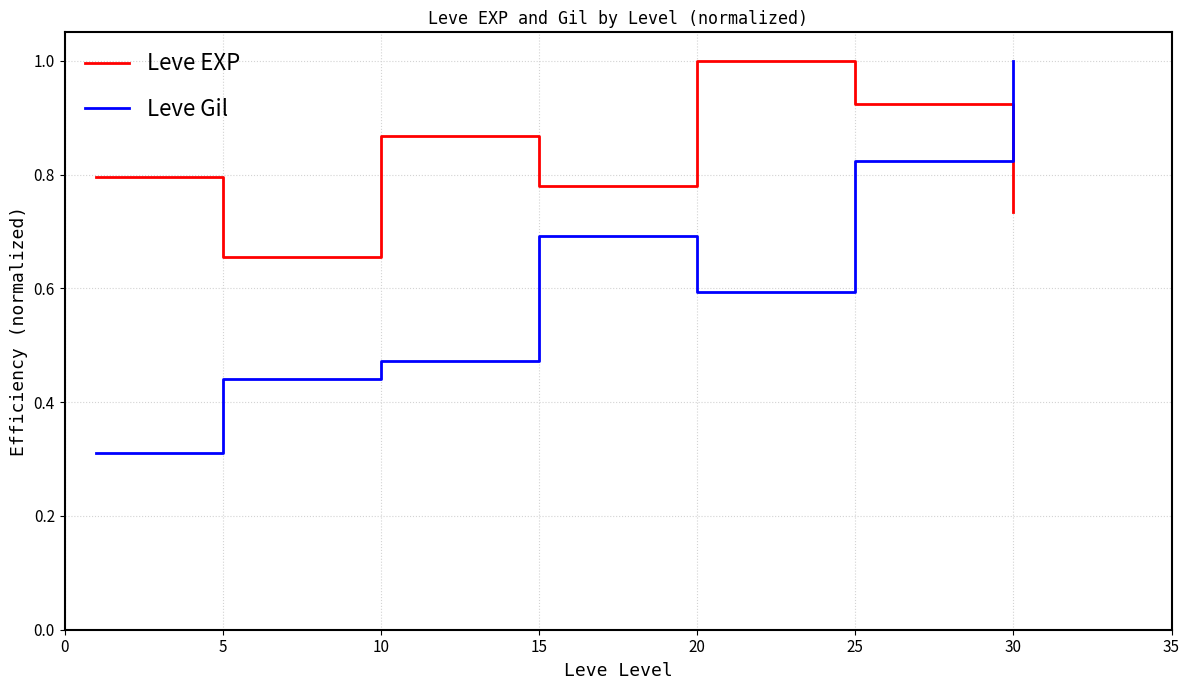

Which series has the largest total across all categories?

Leve EXP